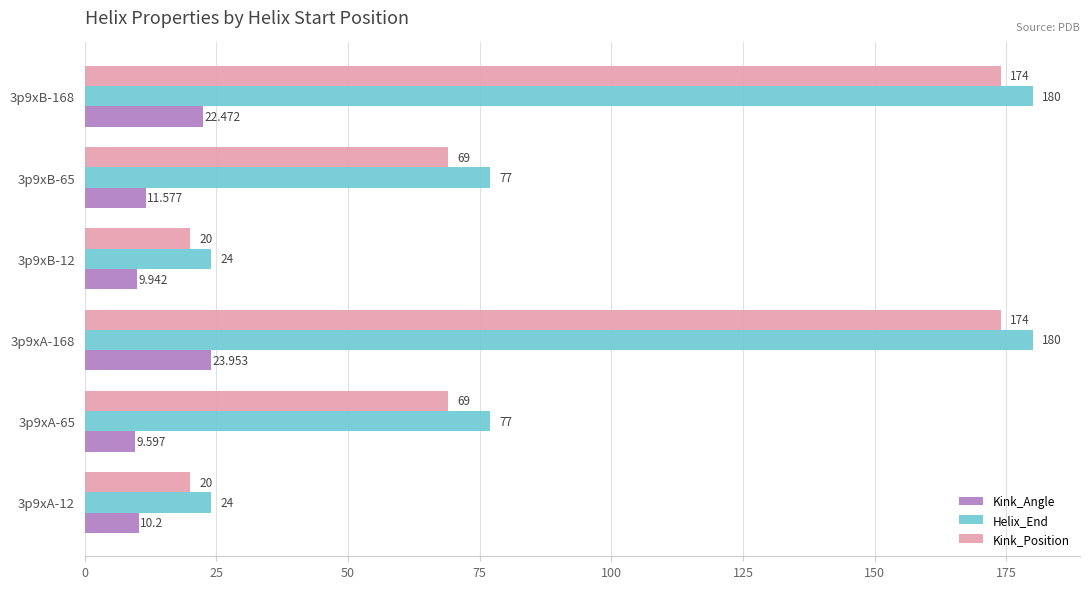

Which series has the largest total across all categories?

Helix_End